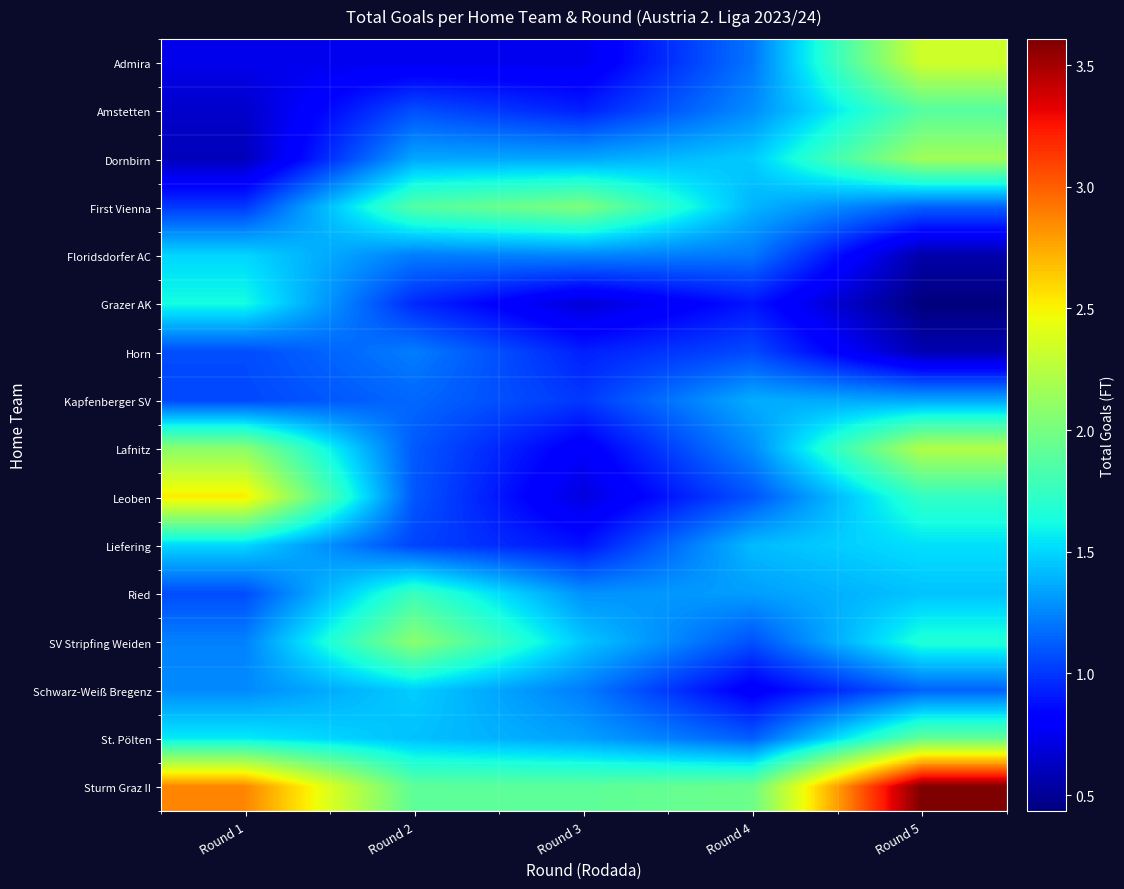

At which category is the sum across all series the highest?

Round 5